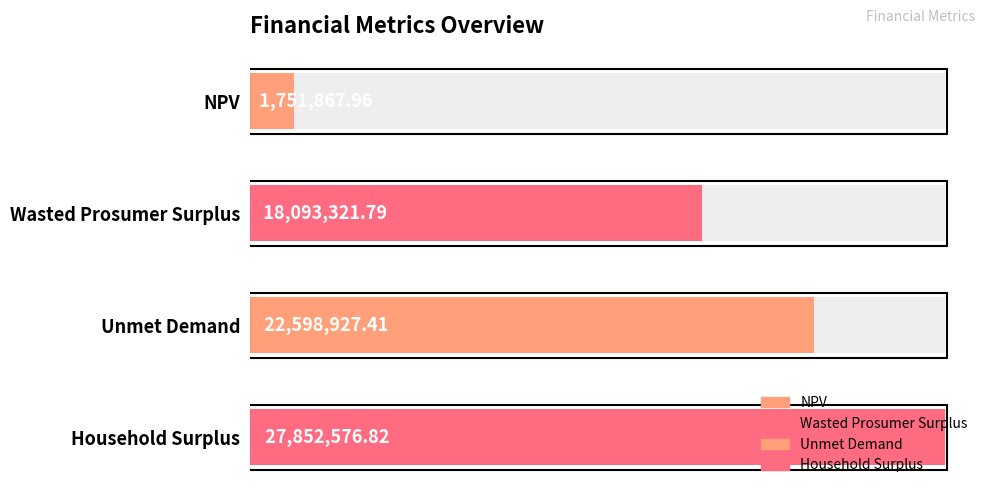

What is the difference between the maximum and minimum values?

26100708.9